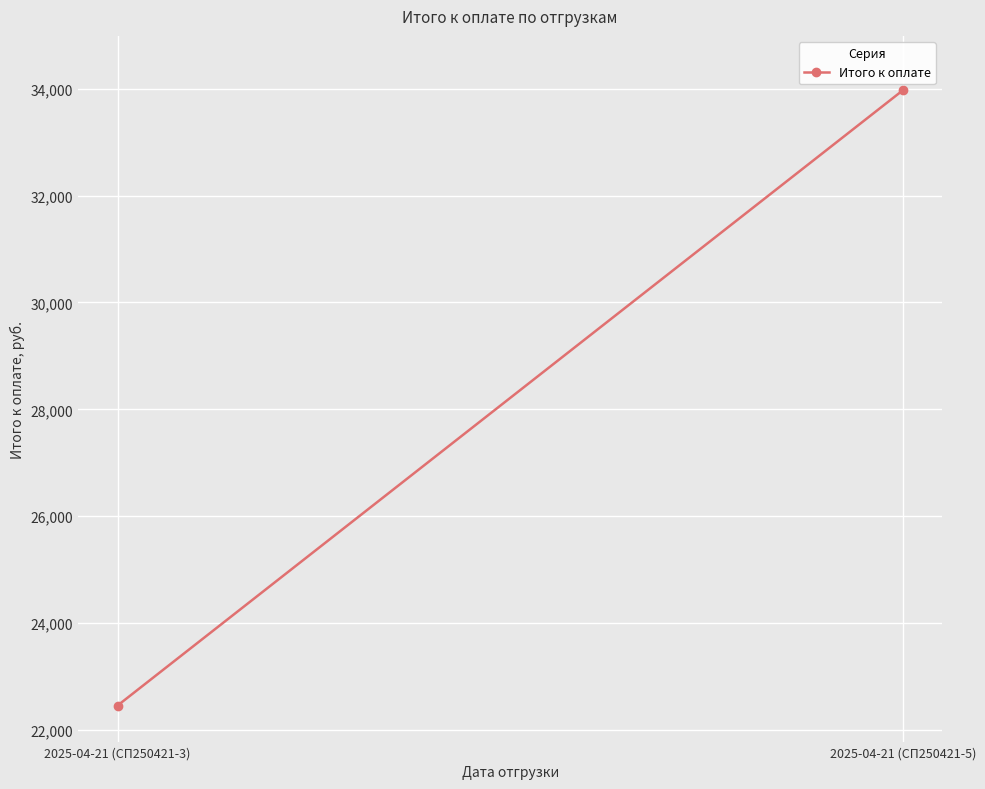

What is the greatest value displayed?

33969